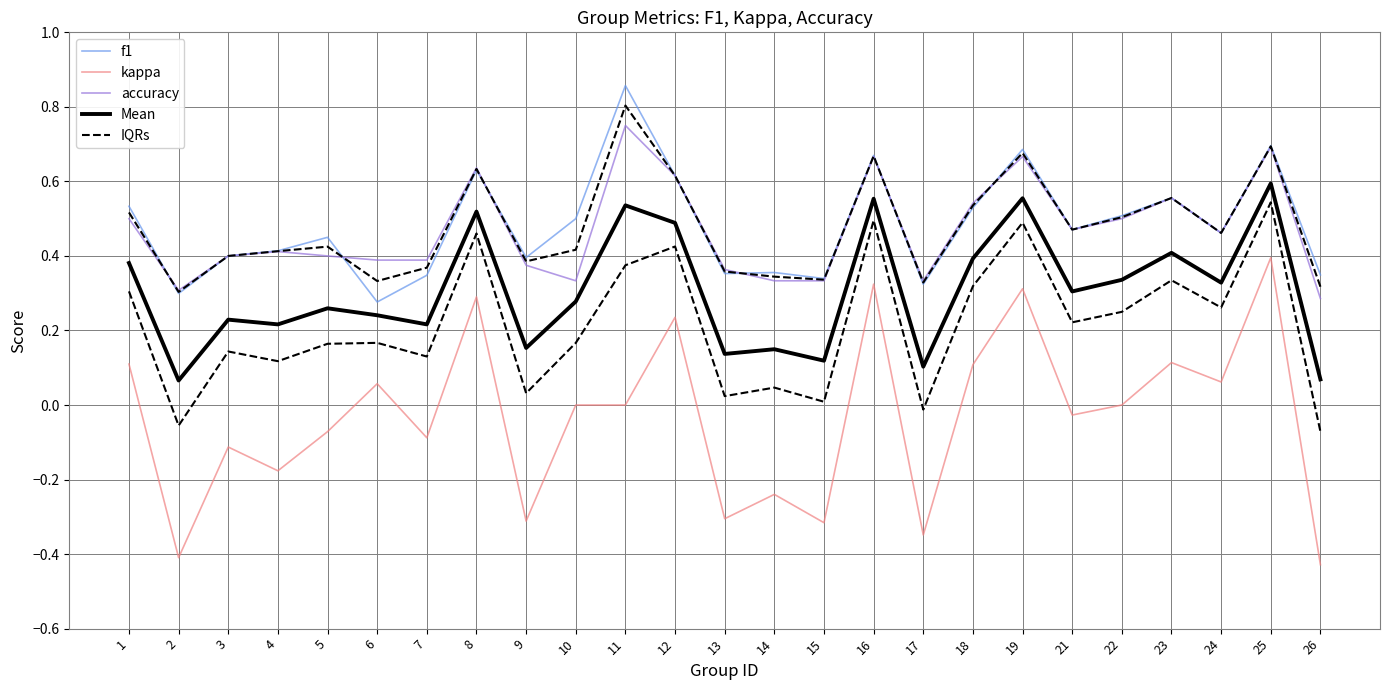

What is the spread (max minus min) of values at 13?

0.7